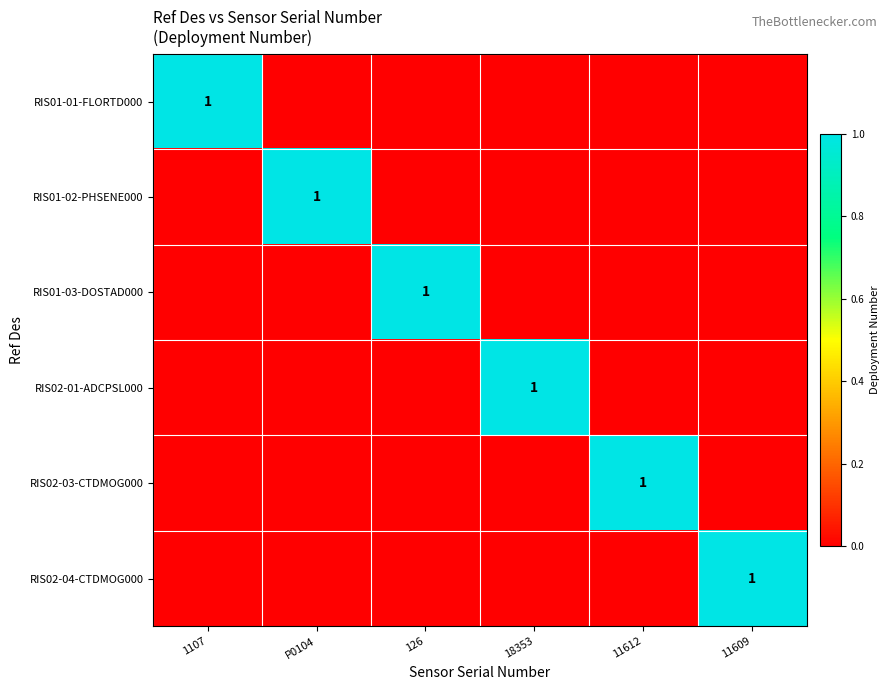

Between 126 and 18353, which is larger?

126